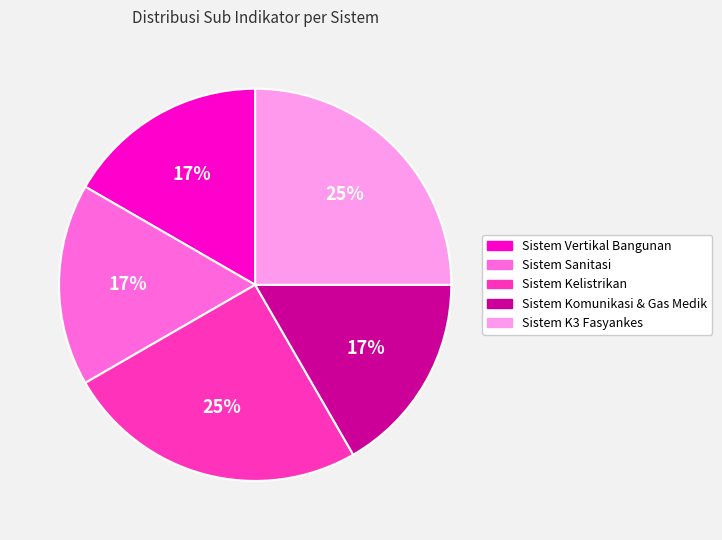

To the nearest percent, what is the difference between the Sistem Kelistrikan and Sistem Vertikal Bangunan slice percentages?

8%